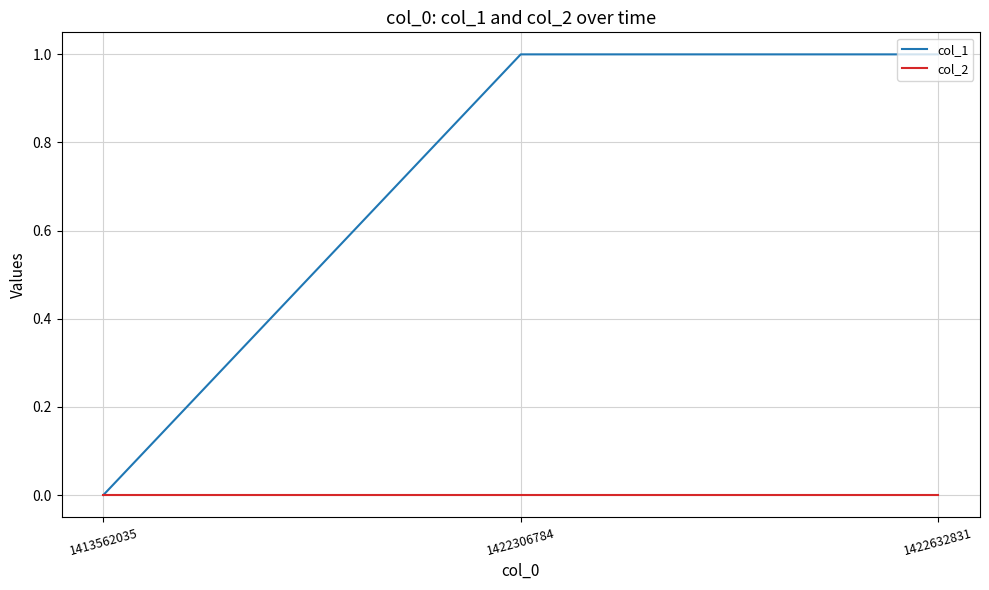

How many lines are shown in the chart?

2